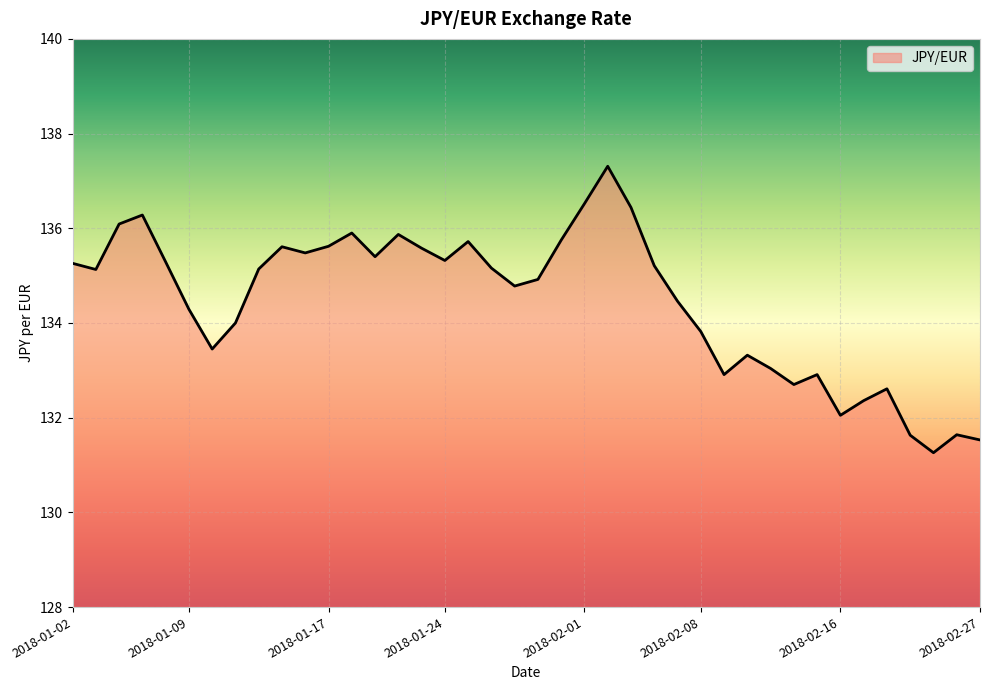

What is the smallest value displayed?

131.3